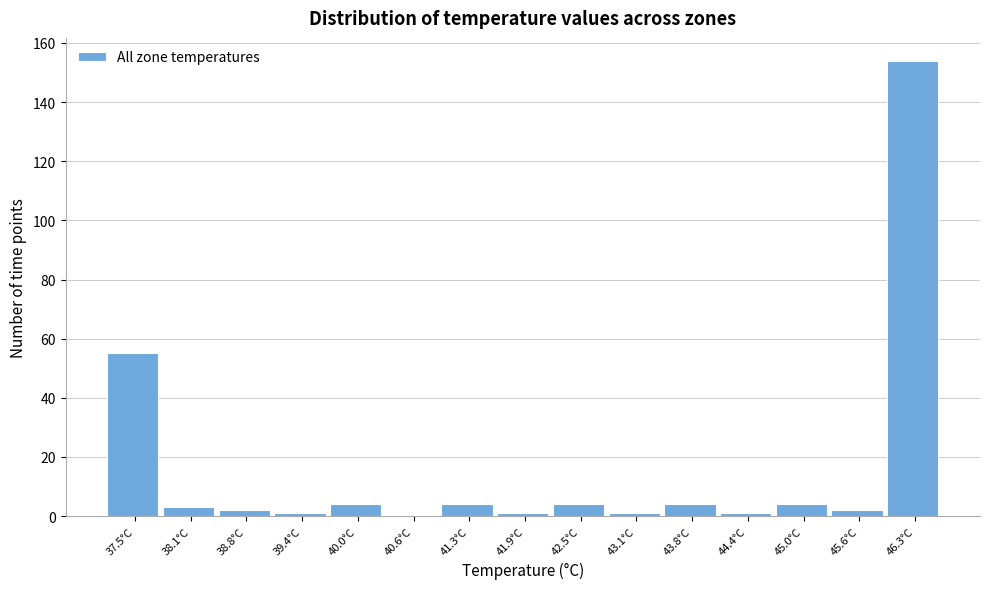

Reading left to right, what are all the values shown in this chart?

37.5°C=55	38.1°C=3	38.8°C=2	39.4°C=1	40.0°C=4	40.6°C=0	41.3°C=4	41.9°C=1	42.5°C=4	43.1°C=1	43.8°C=4	44.4°C=1	45.0°C=4	45.6°C=2	46.3°C=154